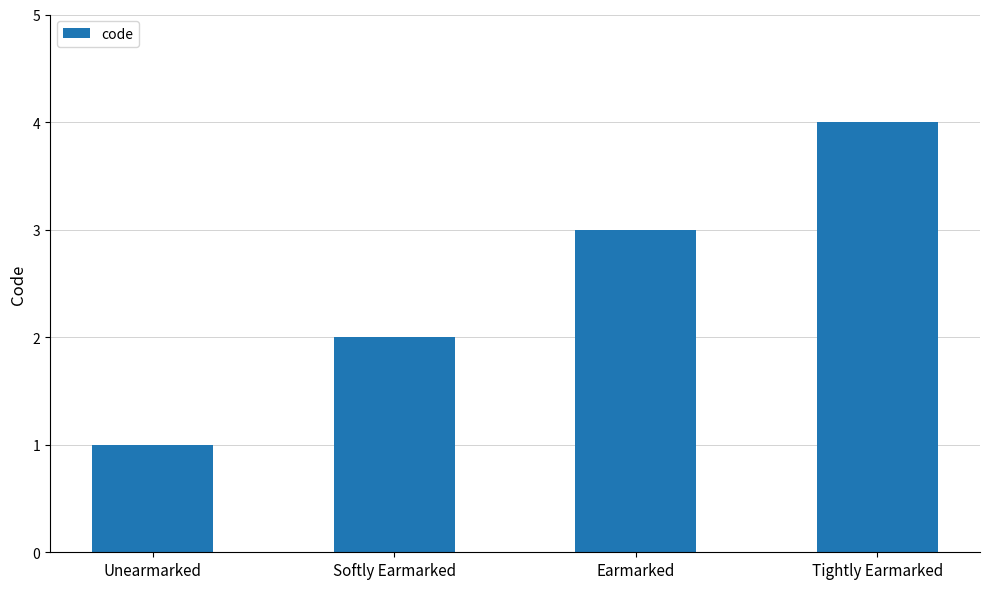

True or false: the data shows 1 at Unearmarked.

True